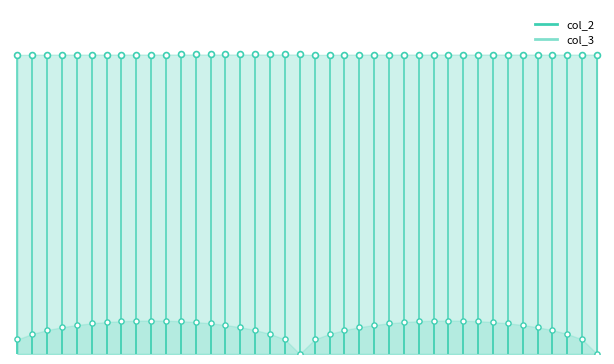

What are all the series names shown in the legend?

col_2, col_3